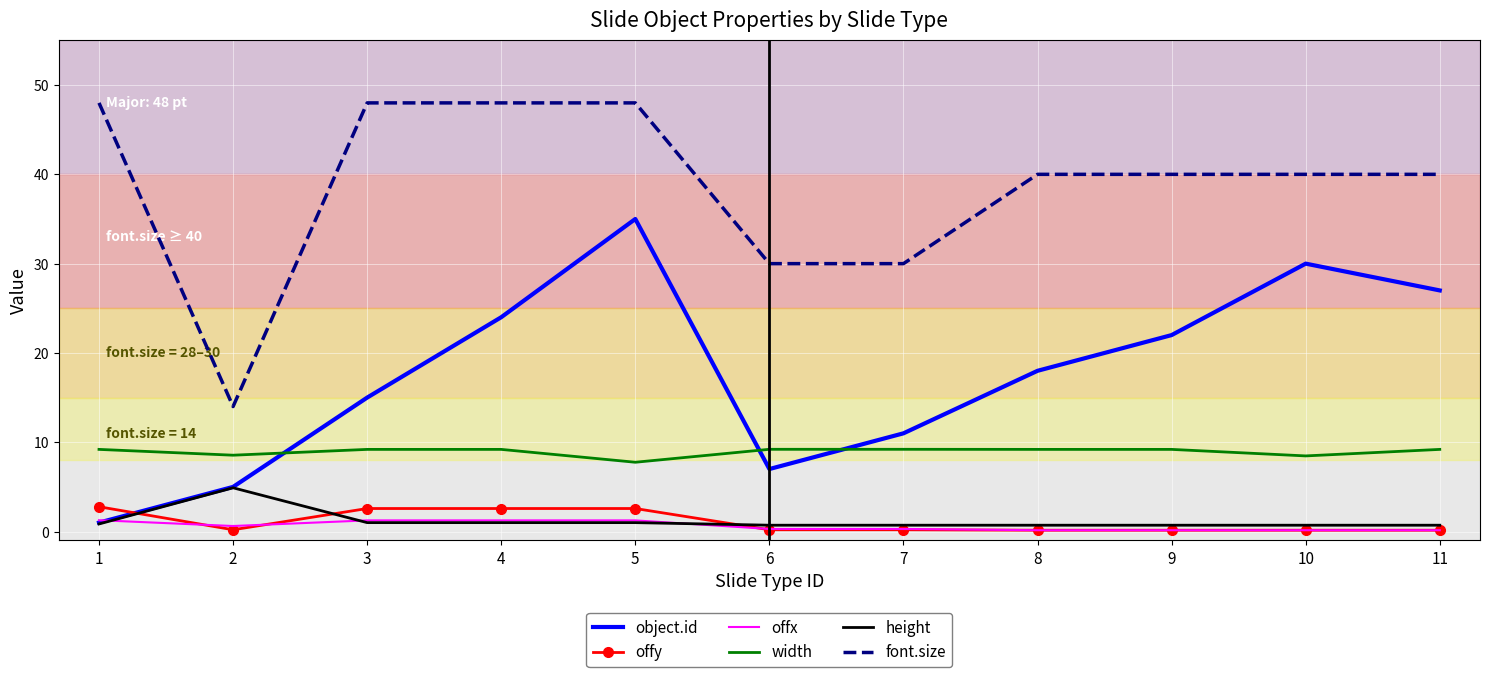

True or false: height and font.size intersect in this chart.

False